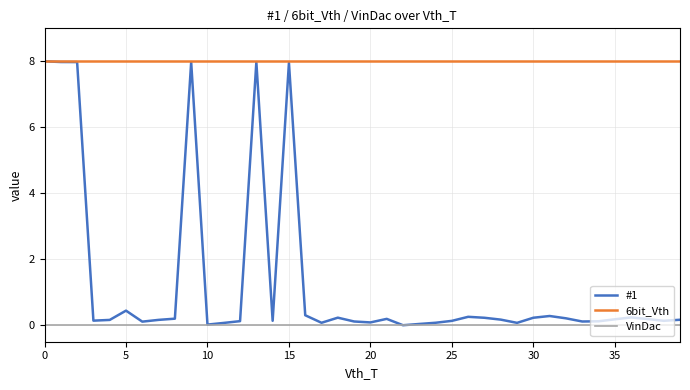

Which series has the largest total across all categories?

6bit_Vth